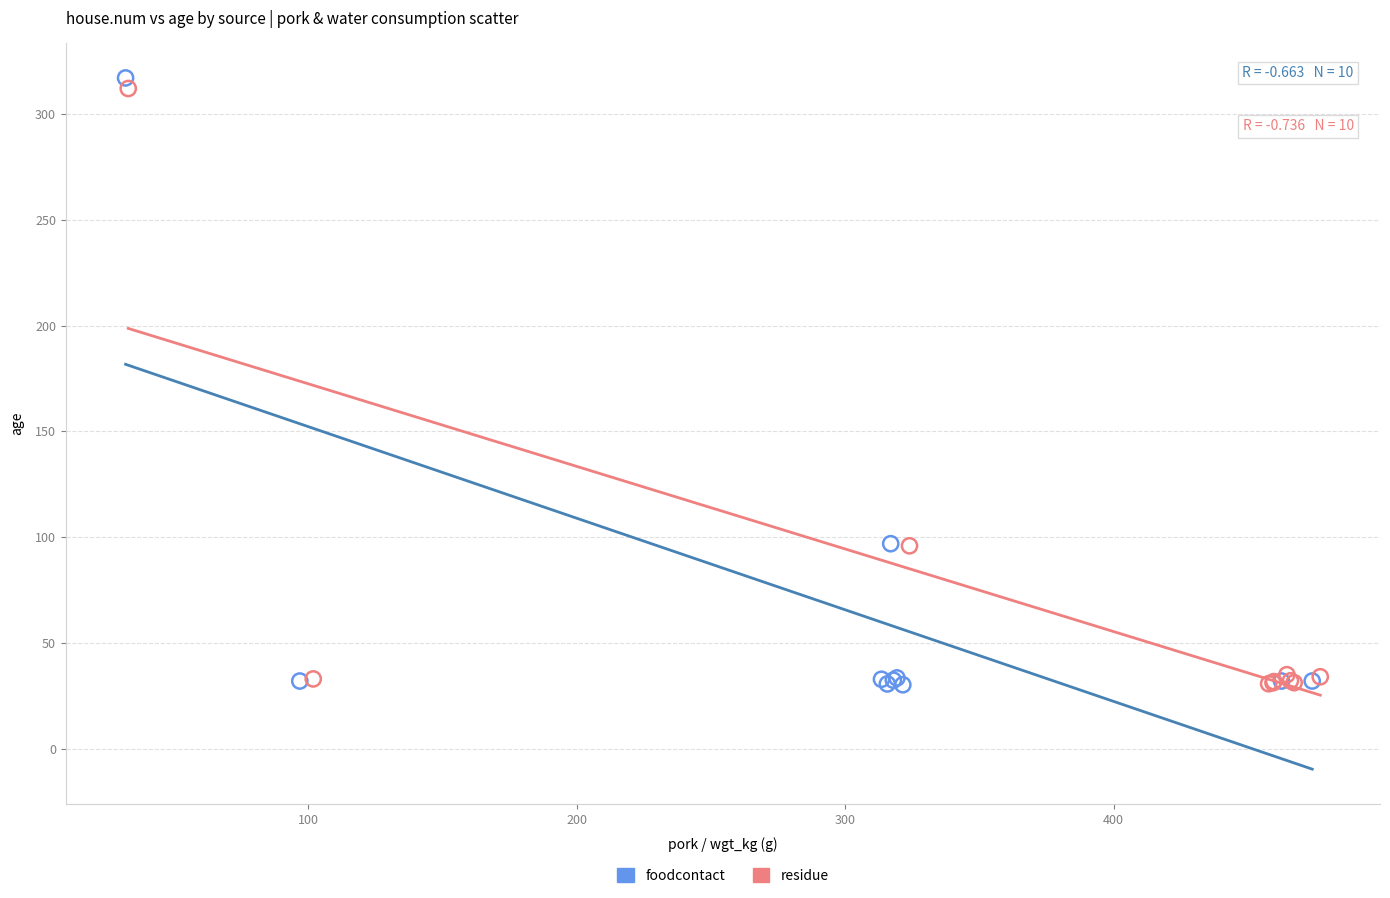

Which series has the widest spread of Y values?

foodcontact